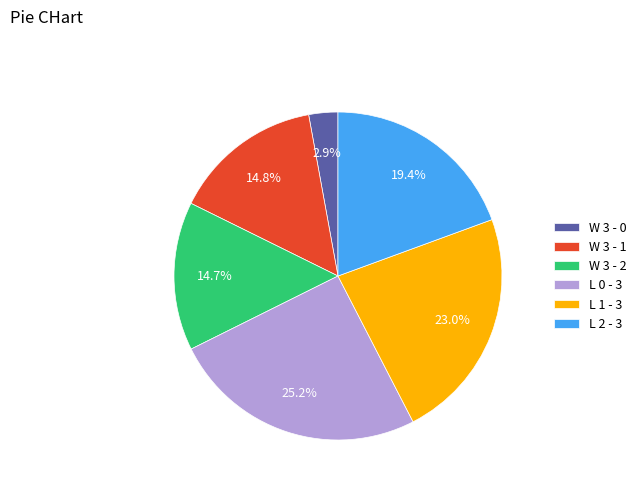

What percentage do L 0 - 3 and L 2 - 3 together represent?

44.6%